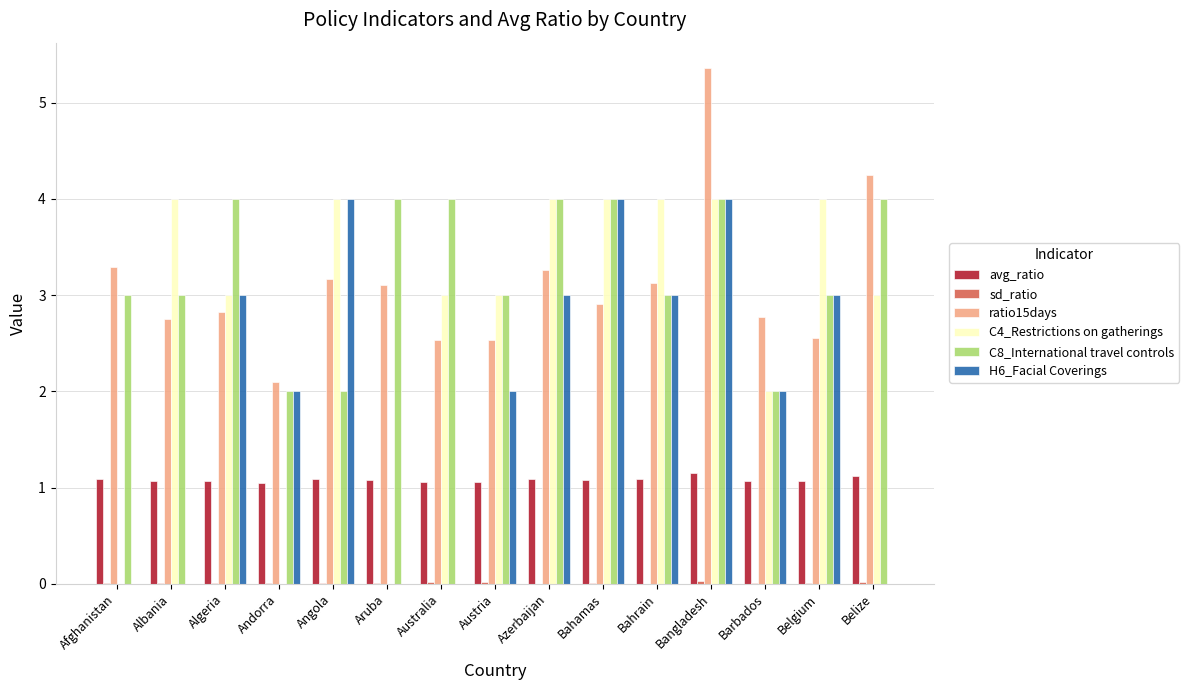

How many series are shown in this chart?

6